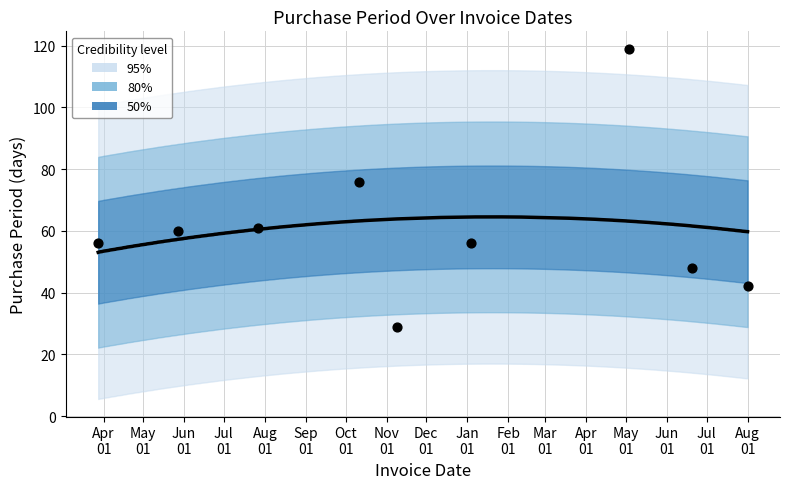

What is the change in value from 2016-03-28 to 2017-08-01?

-14